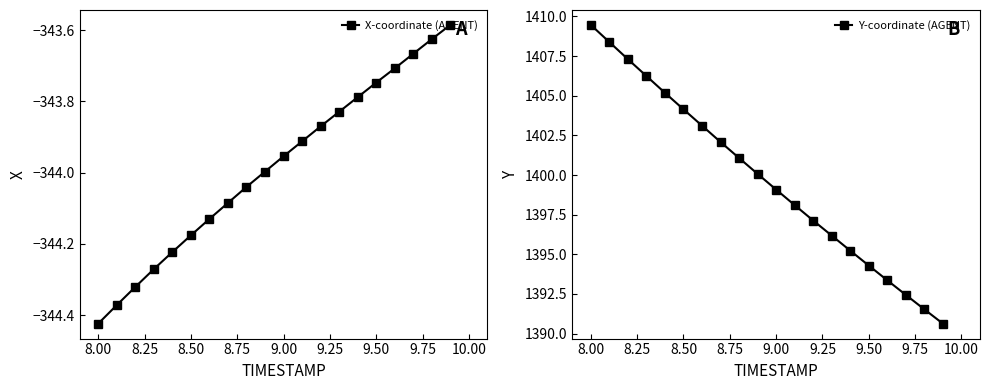

Reading right to left, list all the values displayed in this chart.

X-coordinate (AGENT): -343.6	-343.6	-343.7	-343.7	-343.7	-343.8	-343.8	-343.9	-343.9	-344.0	-344.0	-344.0	-344.1	-344.1	-344.2	-344.2	-344.3	-344.3	-344.4	-344.4
Y-coordinate (AGENT): 1390.6	1391.5	1392.4	1393.4	1394.3	1395.2	1396.2	1397.1	1398.1	1399.1	1400.1	1401.1	1402.1	1403.1	1404.1	1405.2	1406.2	1407.3	1408.4	1409.5